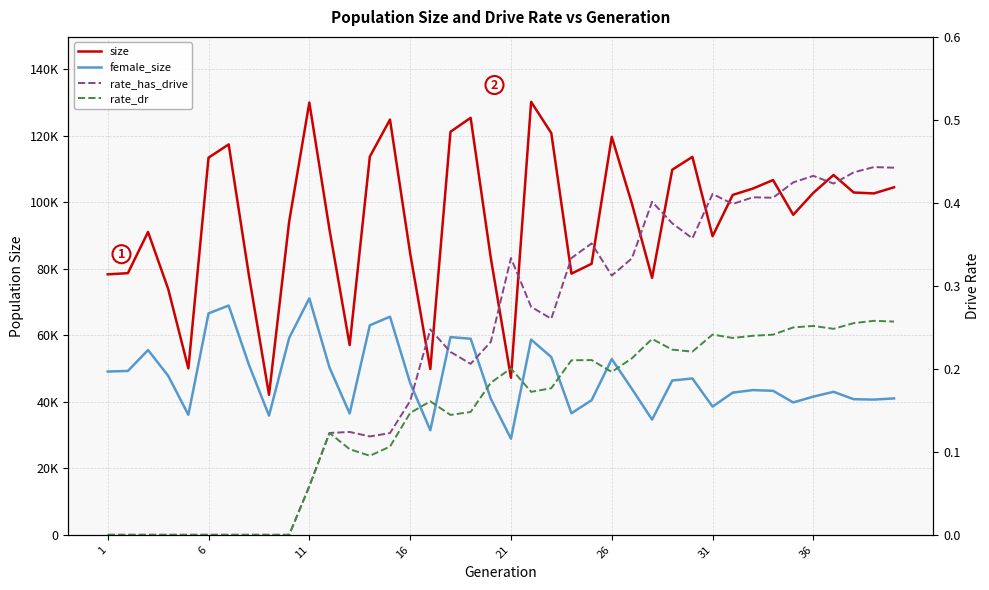

How many rate_dr values are between 0 and 1?

40